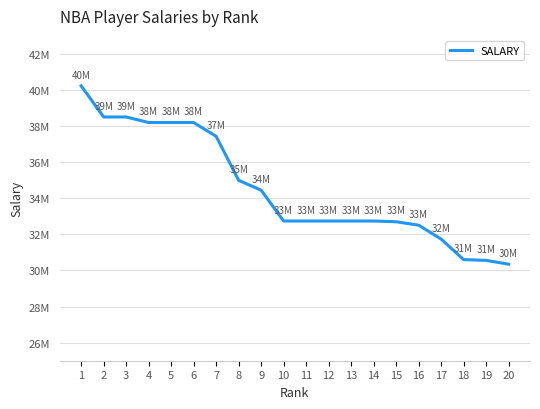

Rank the categories by value from lowest to highest.

20, 19, 18, 17, 16, 15, 10, 11, 12, 13, 14, 9, 8, 7, 4, 5, 6, 2, 3, 1